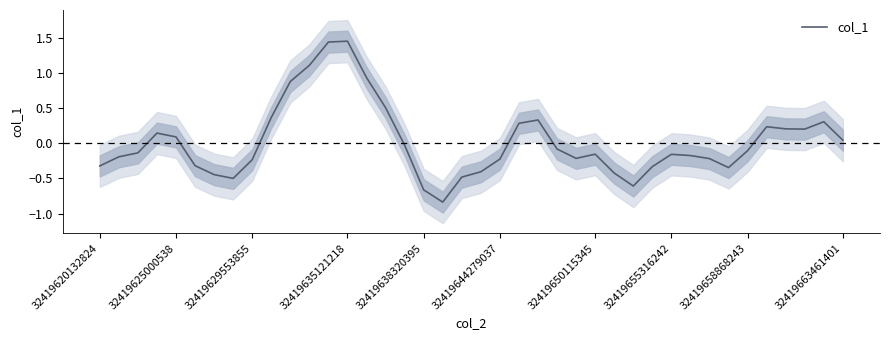

Is it true that col_1 equals -0.3 at 32419620132824?

True